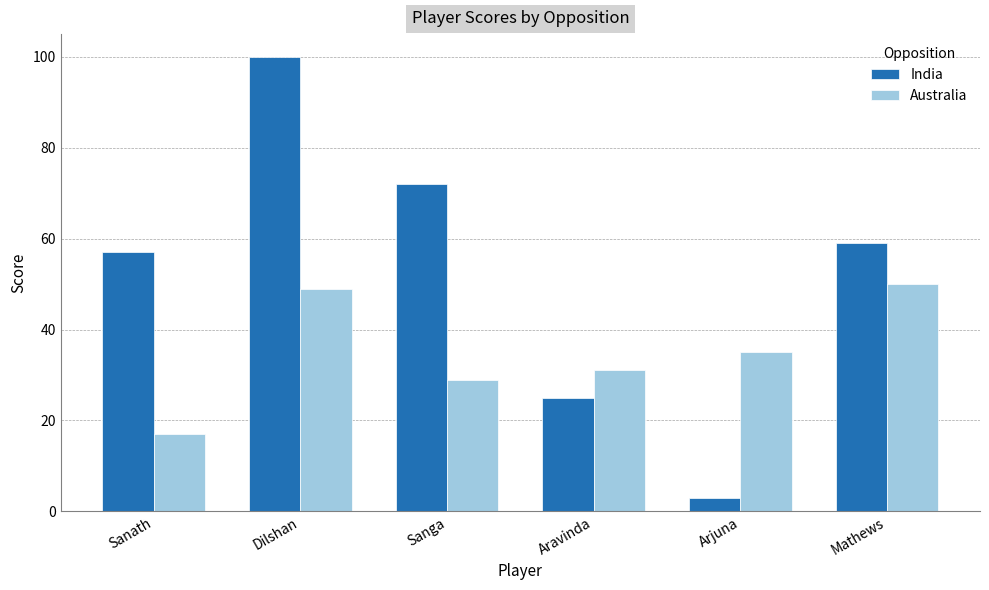

Reading left to right, transcribe all the data shown in this chart.

India: Sanath=57	Dilshan=100	Sanga=72	Aravinda=25	Arjuna=3	Mathews=59
Australia: Sanath=17	Dilshan=49	Sanga=29	Aravinda=31	Arjuna=35	Mathews=50